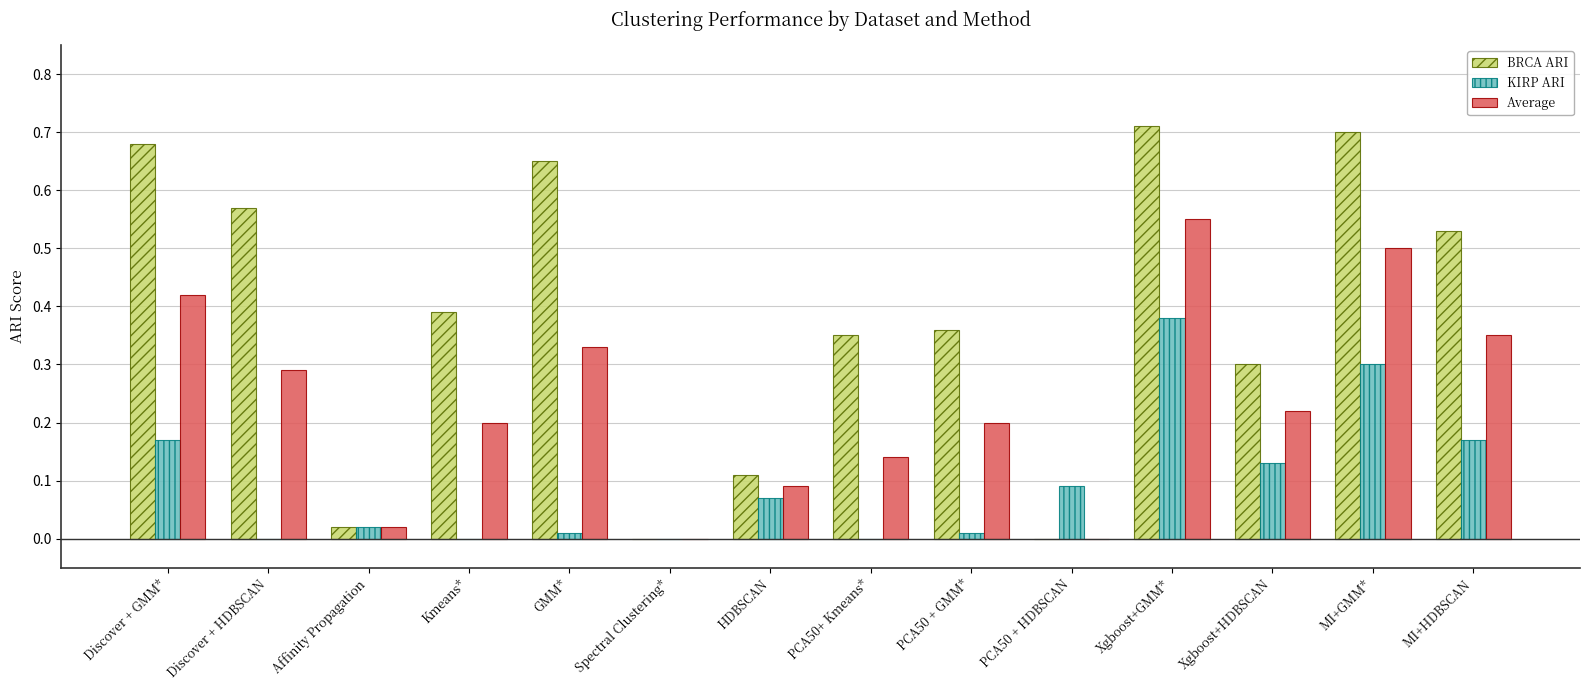

How many categories are shown in the chart?

14